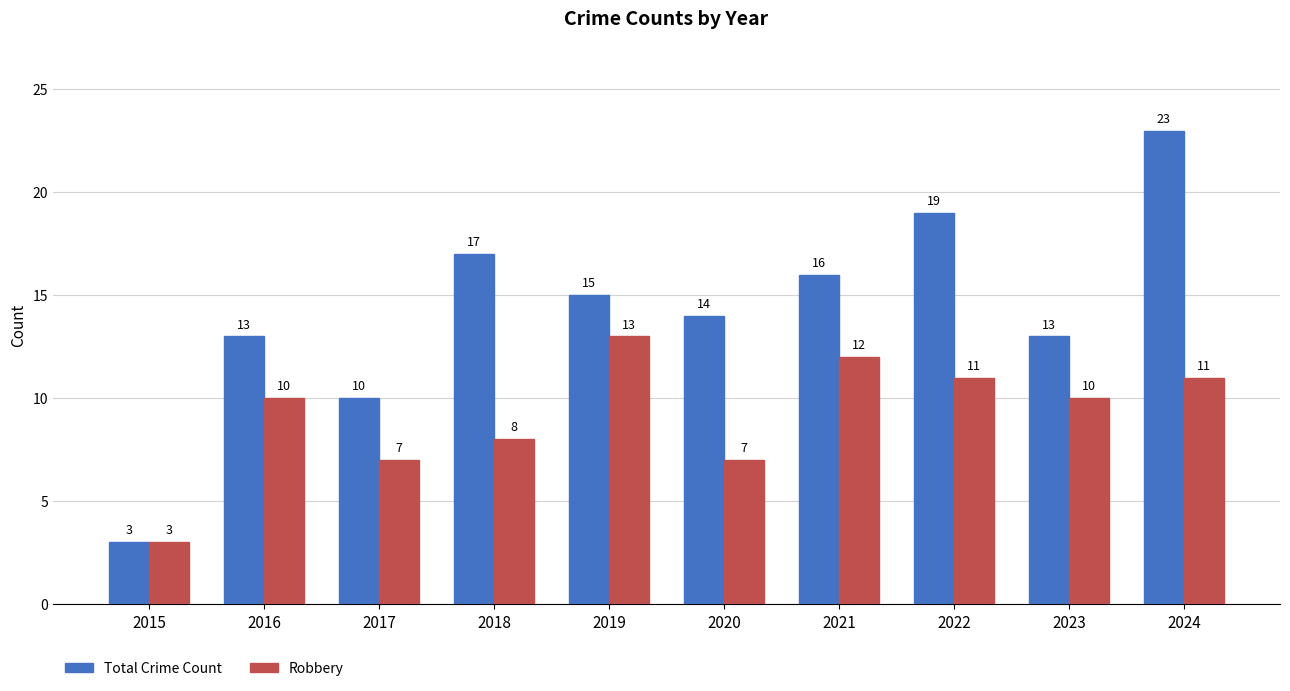

What is the difference between the Robbery values at 2022 and 2023?

1